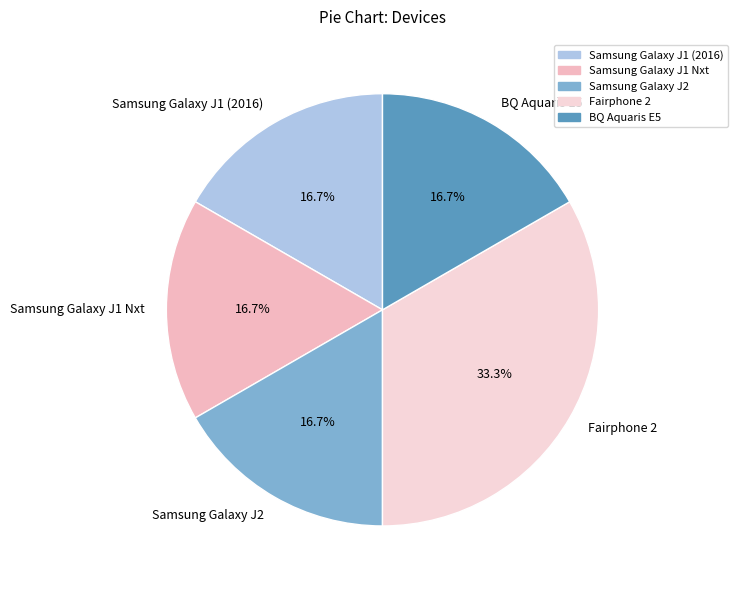

To the nearest percent, what percentage of the pie is Samsung Galaxy J1 (2016)?

17%